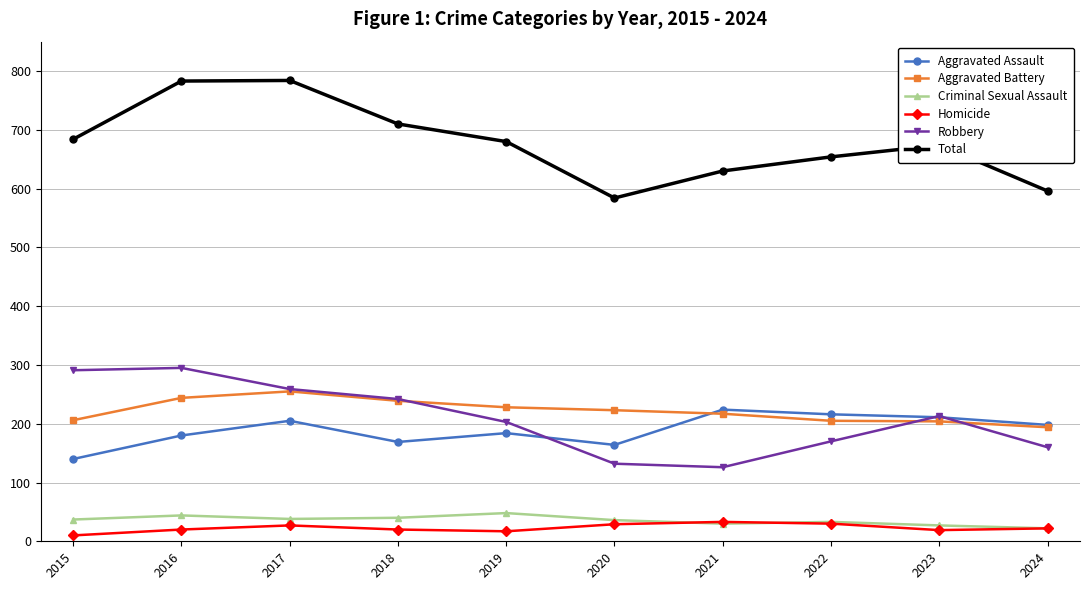

Which series has the largest total across all categories?

Total